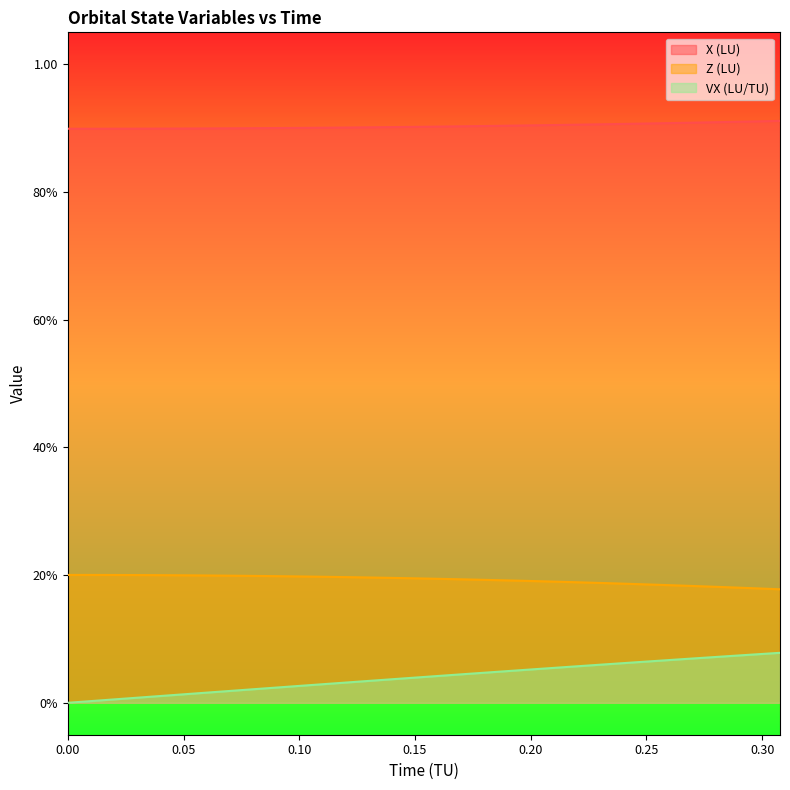

True or false: X (LU) and VX (LU/TU) intersect in this chart.

False